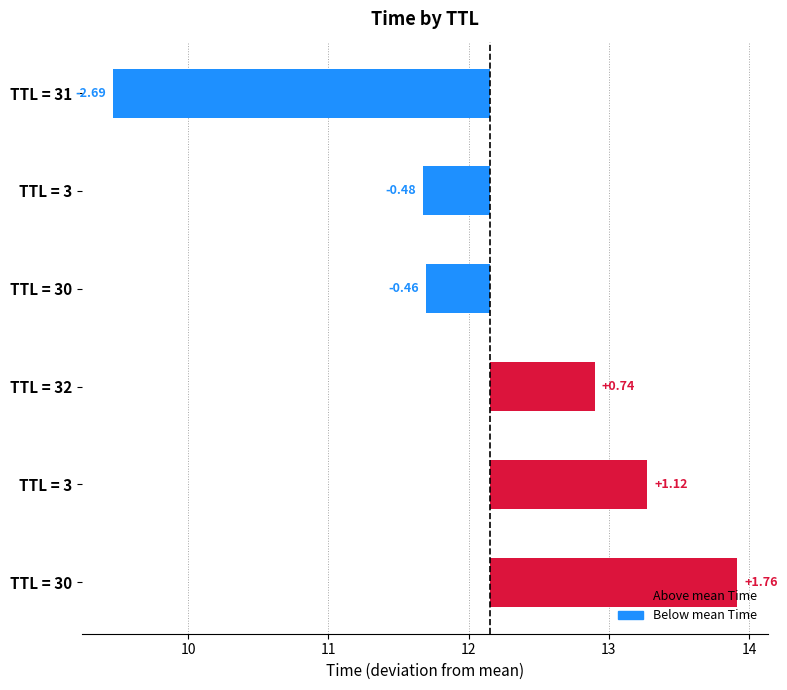

How many distinct data groups are displayed?

1